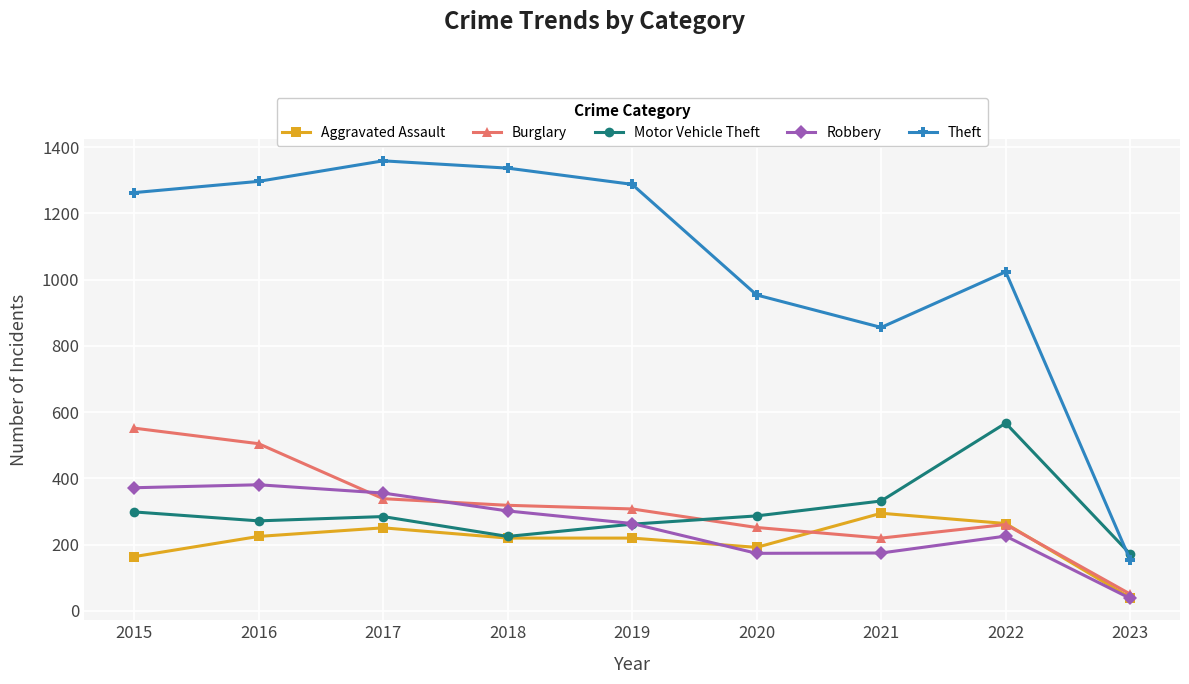

What is the greatest value displayed?

1359